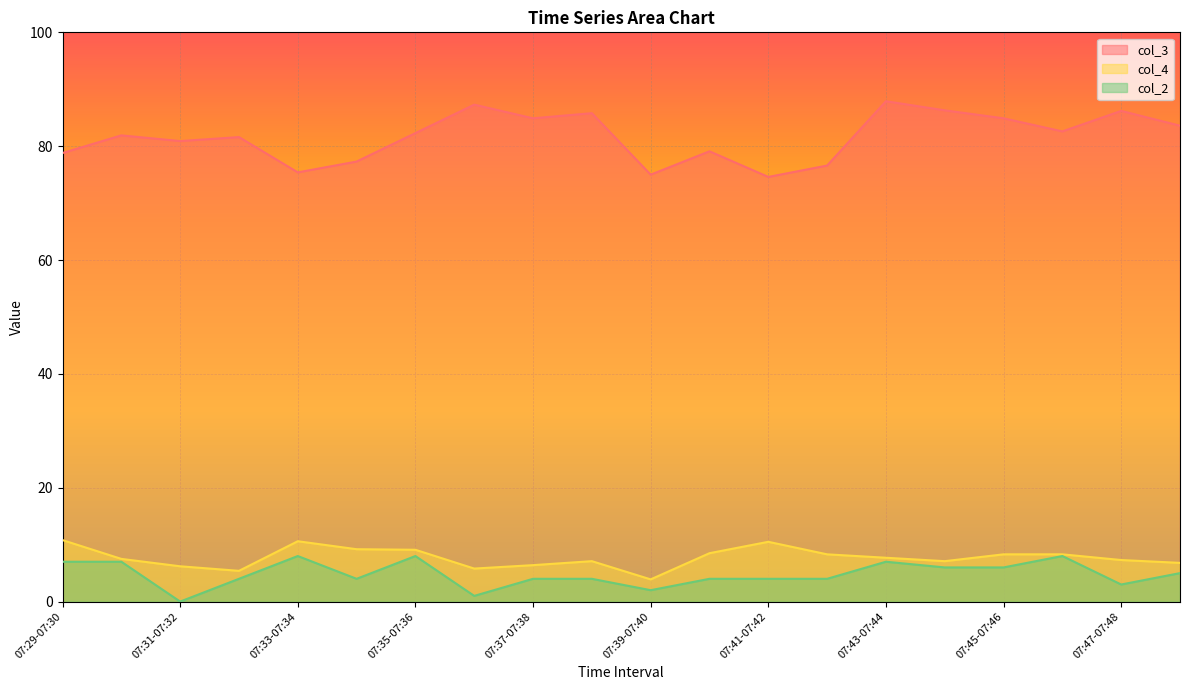

At which category does the chart reach its peak across all series?

07:43-07:44